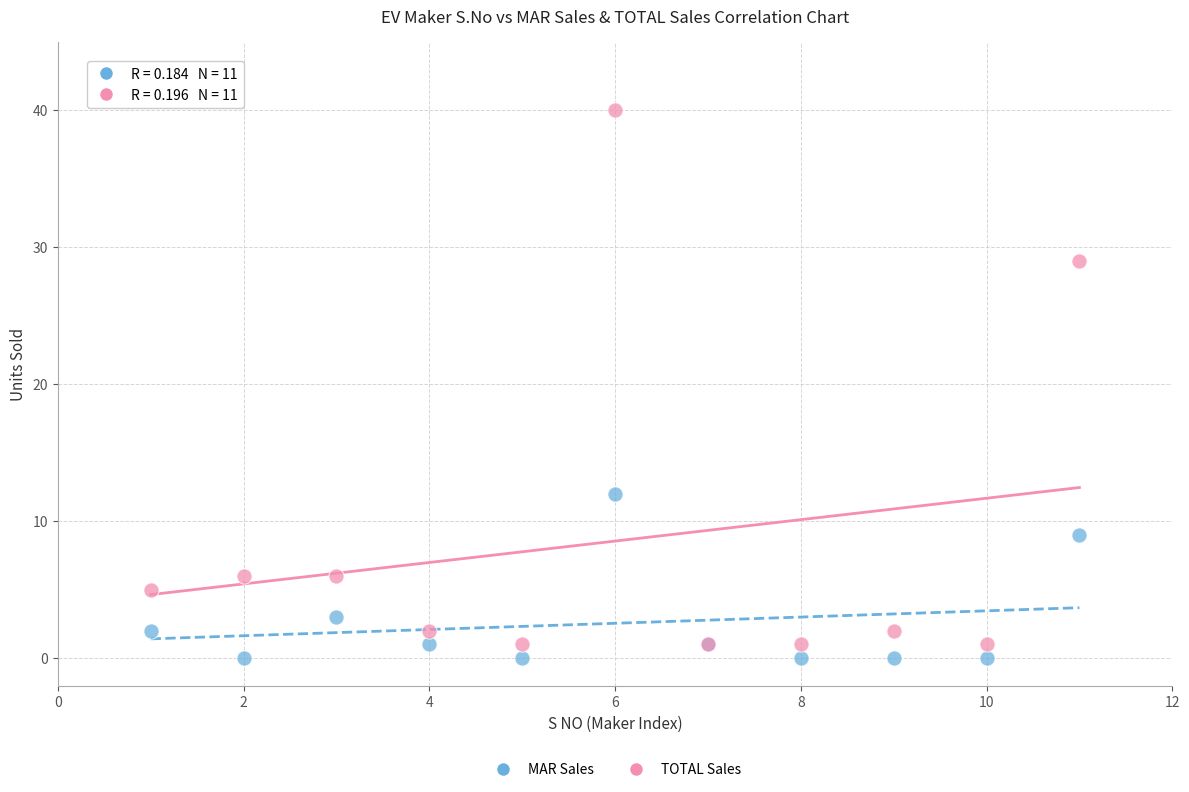

Which series has the largest Y range (max minus min)?

TOTAL Sales